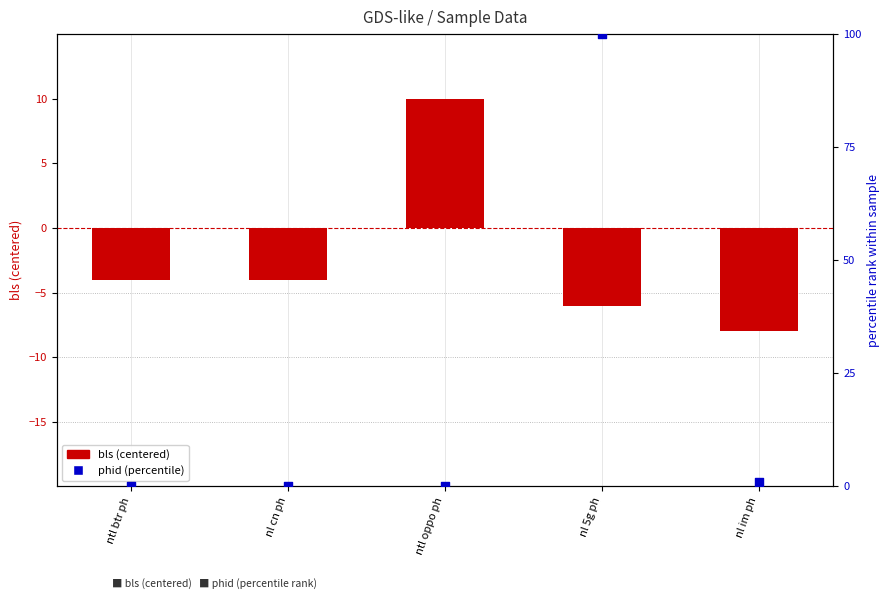

At which category is the sum across all series the highest?

nl 5g ph